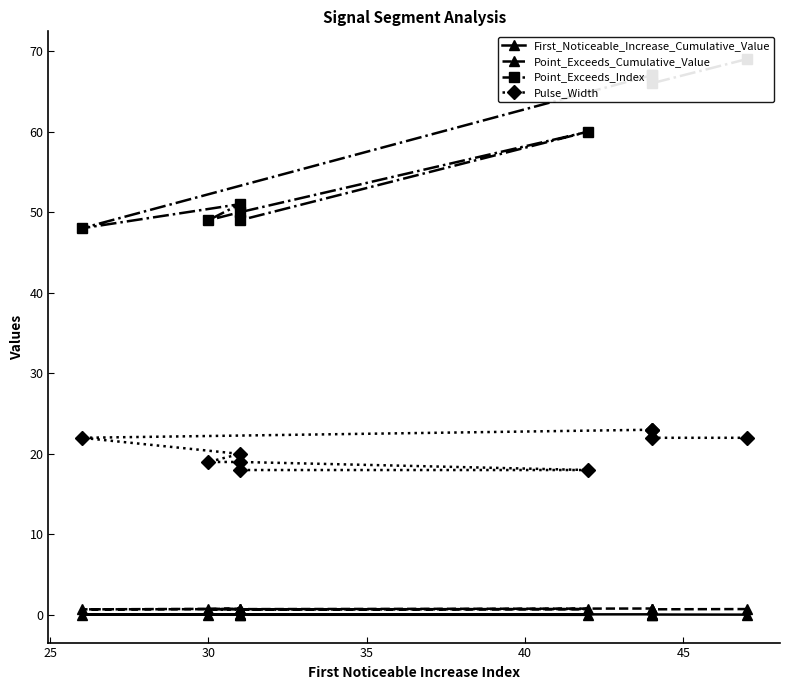

What is the average value of the Pulse_Width series?

20.6